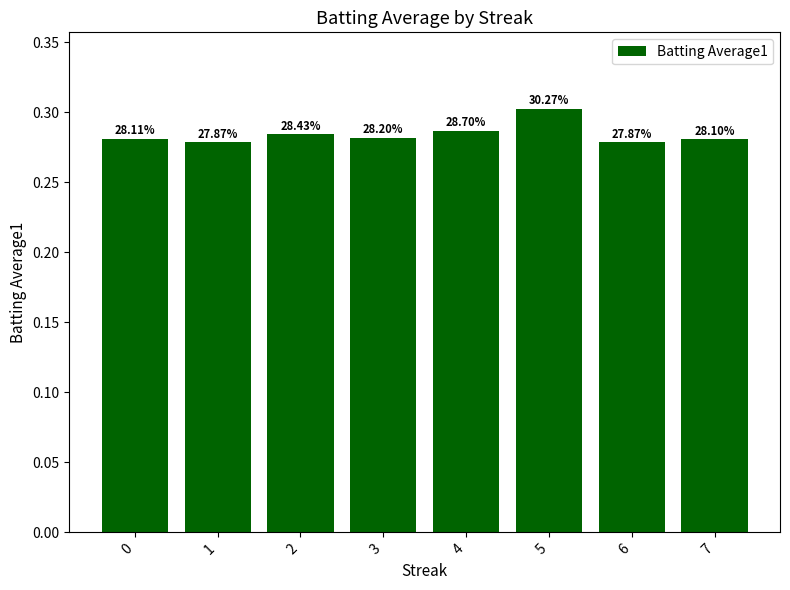

Are the bars horizontal?

No